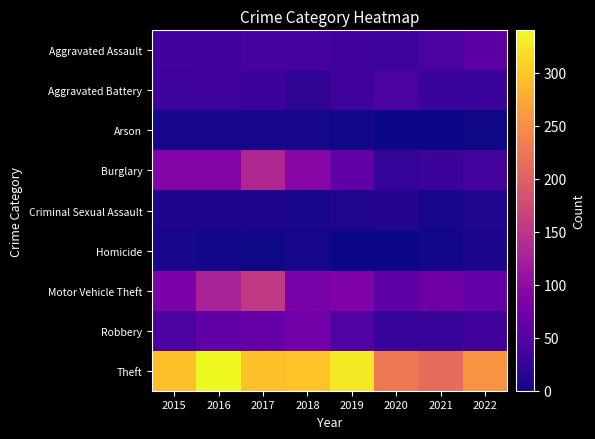

Reading right to left, list all the values displayed in this chart.

Aggravated Assault: 2022=56	2021=42	2020=31	2019=32	2018=39	2017=39	2016=33	2015=35
Aggravated Battery: 2022=28	2021=29	2020=43	2019=33	2018=20	2017=30	2016=32	2015=31
Arson: 2022=2	2021=1	2020=0	2019=3	2018=4	2017=5	2016=5	2015=5
Burglary: 2022=38	2021=30	2020=24	2019=61	2018=93	2017=134	2016=89	2015=90
Criminal Sexual Assault: 2022=11	2021=5	2020=13	2019=11	2018=6	2017=10	2016=10	2015=10
Homicide: 2022=8	2021=3	2020=0	2019=1	2018=5	2017=2	2016=3	2015=6
Motor Vehicle Theft: 2022=63	2021=73	2020=58	2019=87	2018=80	2017=155	2016=127	2015=83
Robbery: 2022=32	2021=27	2020=26	2019=49	2018=75	2017=64	2016=60	2015=43
Theft: 2022=254	2021=213	2020=227	2019=327	2018=297	2017=294	2016=340	2015=294